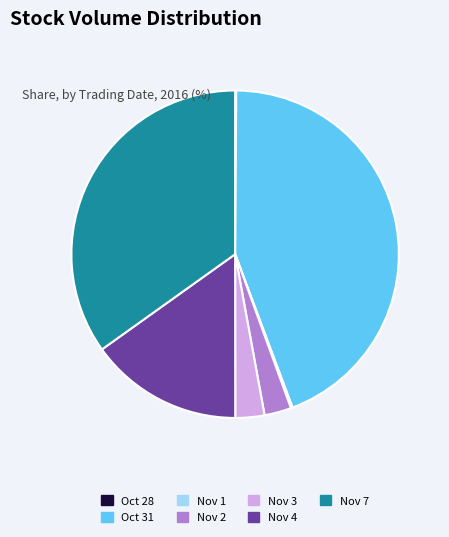

Which category has the biggest portion of the pie?

Oct 31